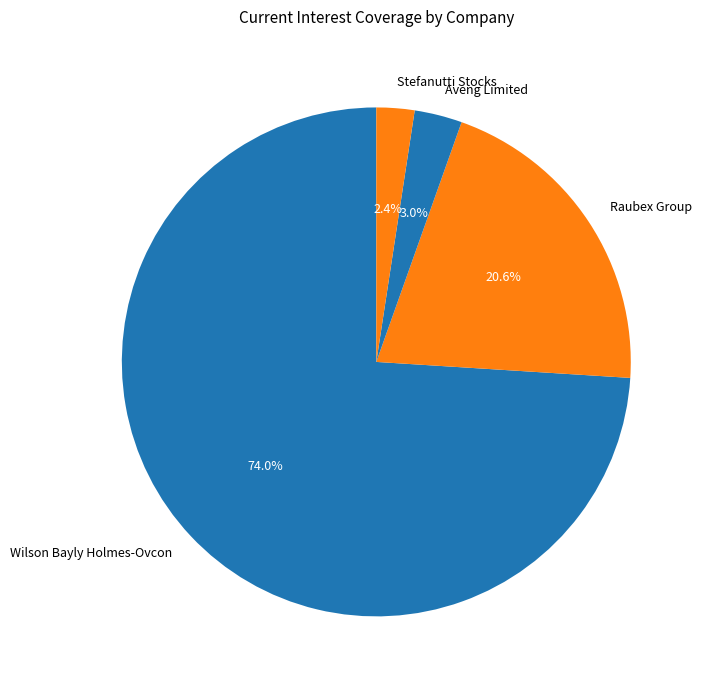

What percentage is the Aveng Limited slice, to the nearest percent?

3%